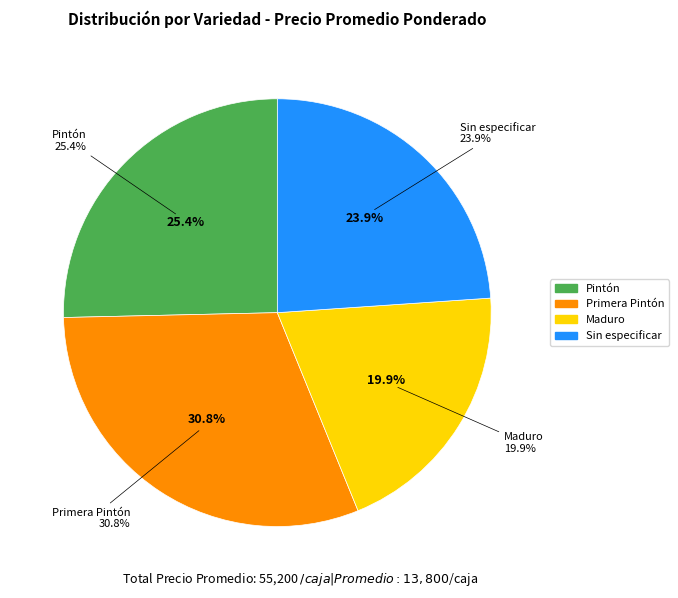

To the nearest percent, what percentage of the pie is Pintón?

25%